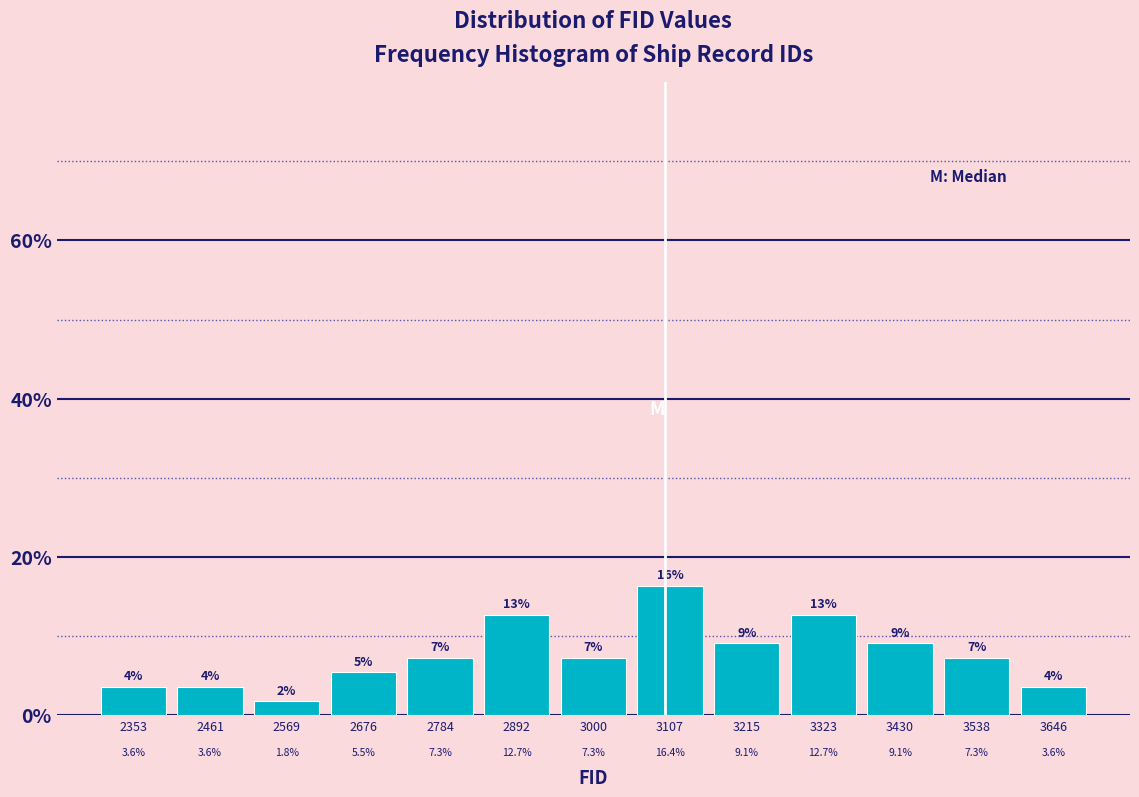

Reading left to right, transcribe this chart: for each bar, give the range it covers on the x-axis and its height. The bar edges are not printed on the chart, so give them approximately, as read against the axis.

2300 to 2400: 3.6
2400 to 2520: 3.6
2520 to 2620: 1.8
2620 to 2740: 5.5
2740 to 2840: 7.3
2840 to 2940: 12.7
2940 to 3060: 7.3
3060 to 3160: 16.4
3160 to 3260: 9.1
3260 to 3380: 12.7
3380 to 3480: 9.1
3480 to 3600: 7.3
3600 to 3700: 3.6